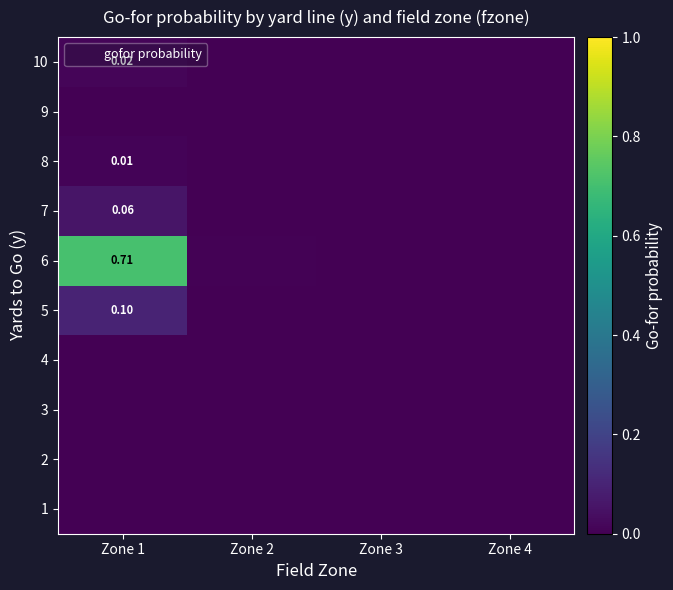

At how many categories does at least one series exceed 0?

2